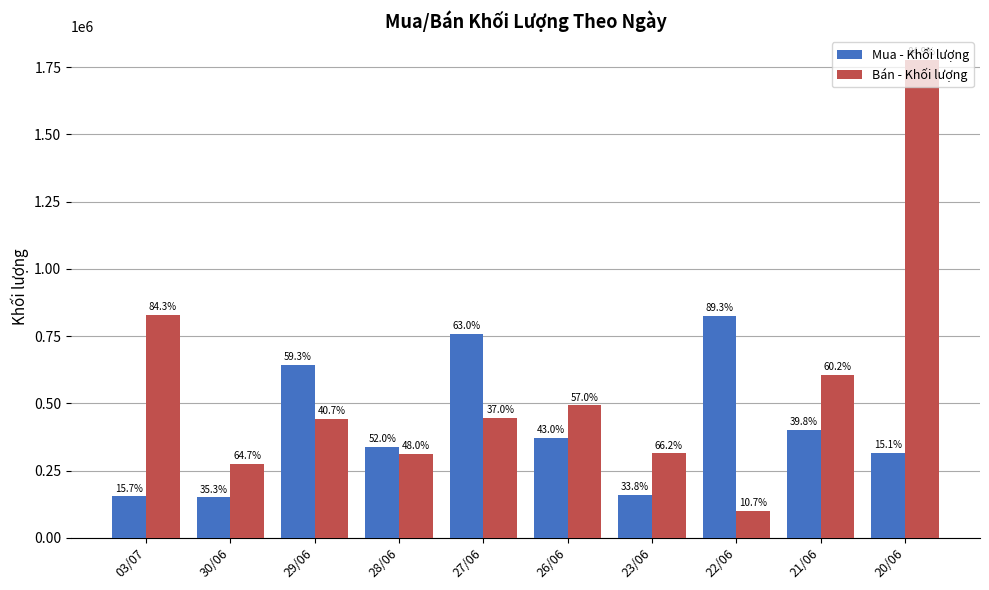

What is the highest value of the Mua - Khối lượng series?

824700